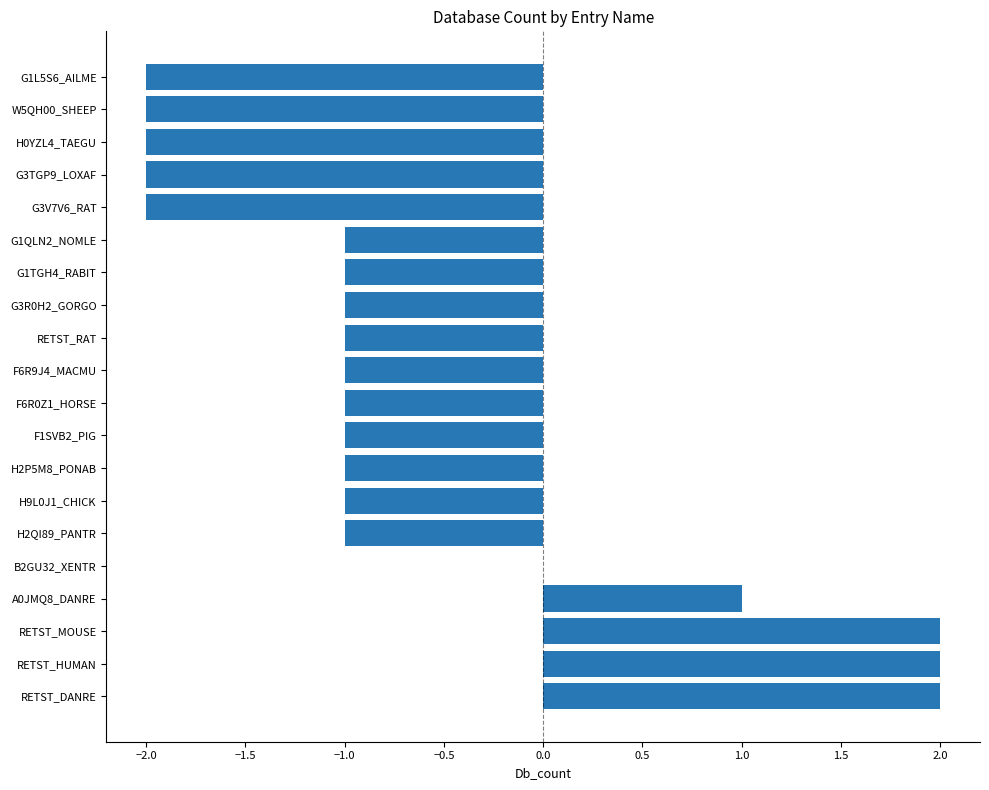

The chart shows a value of -3 at G3V7V6_RAT. True or false?

False